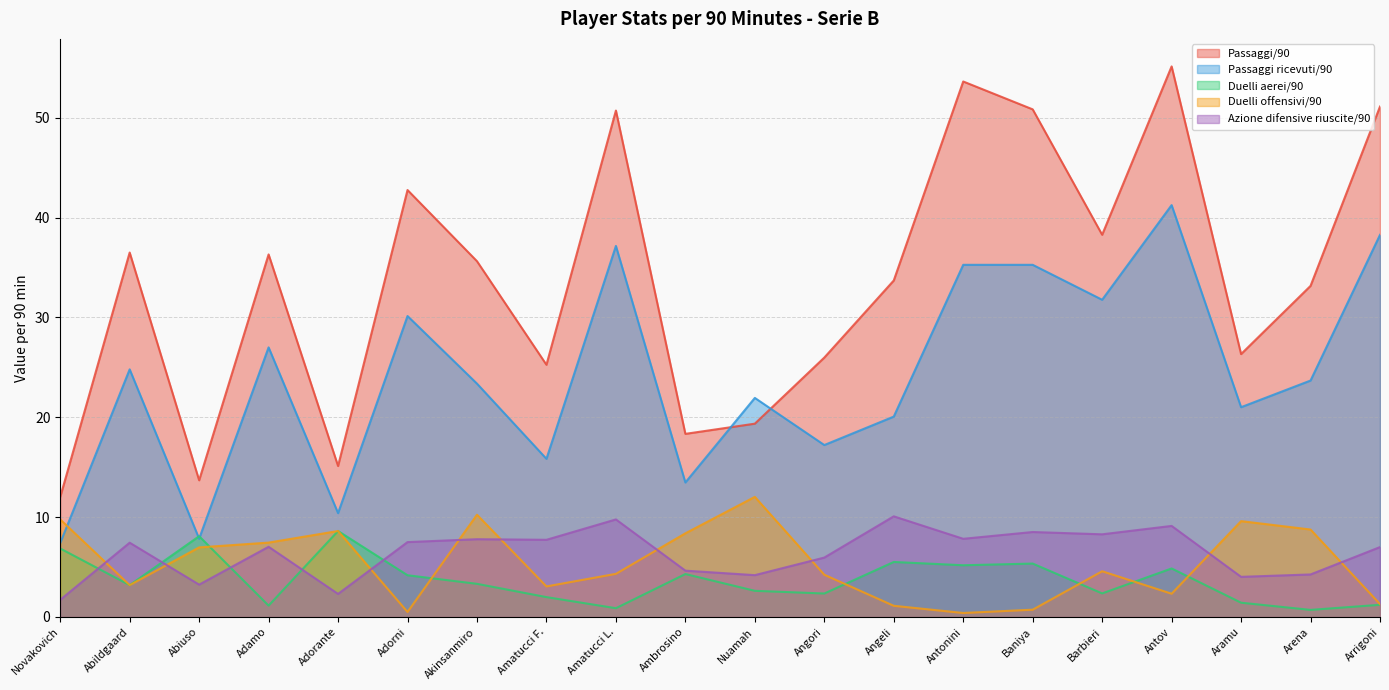

What is the label of the 10th point from the left?

Ambrosino